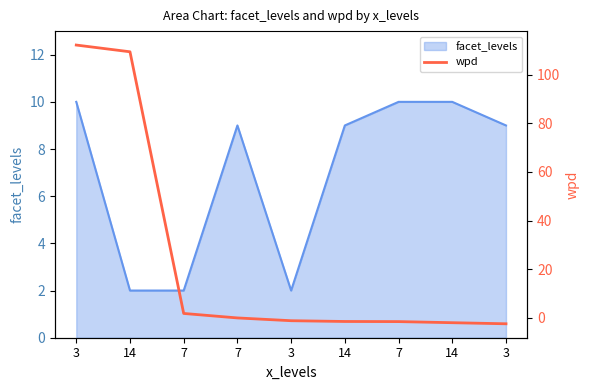

Is it true that the value at 7 is -1.6?

True